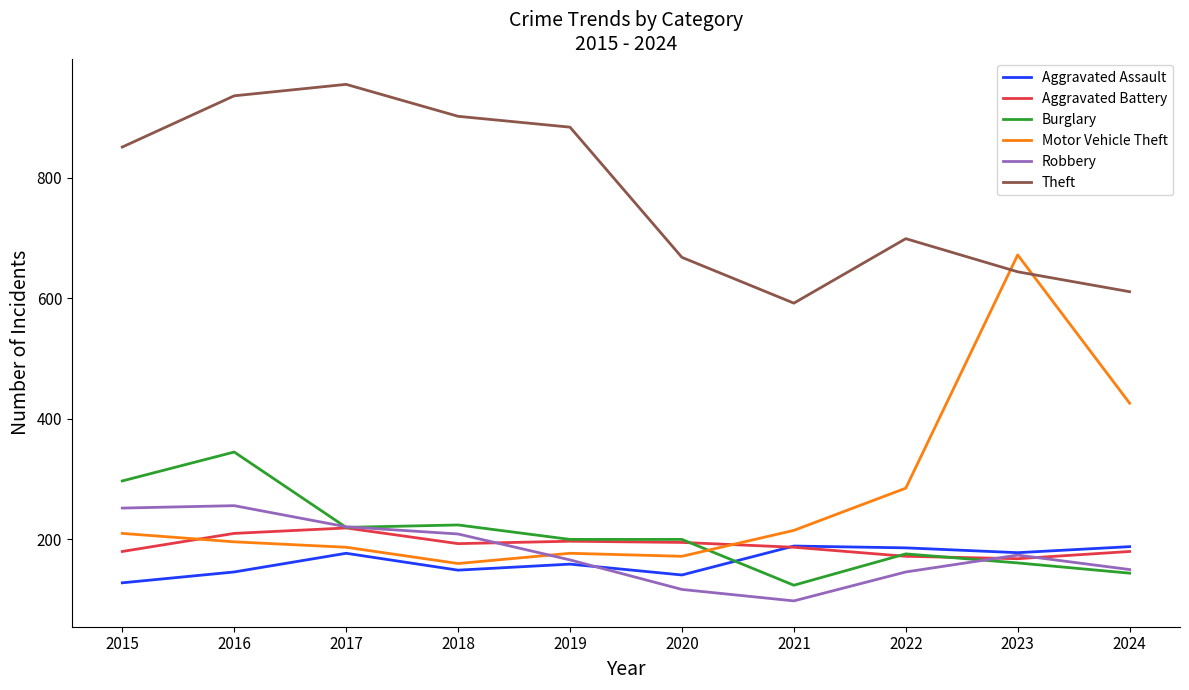

Which series has the widest spread of values?

Motor Vehicle Theft